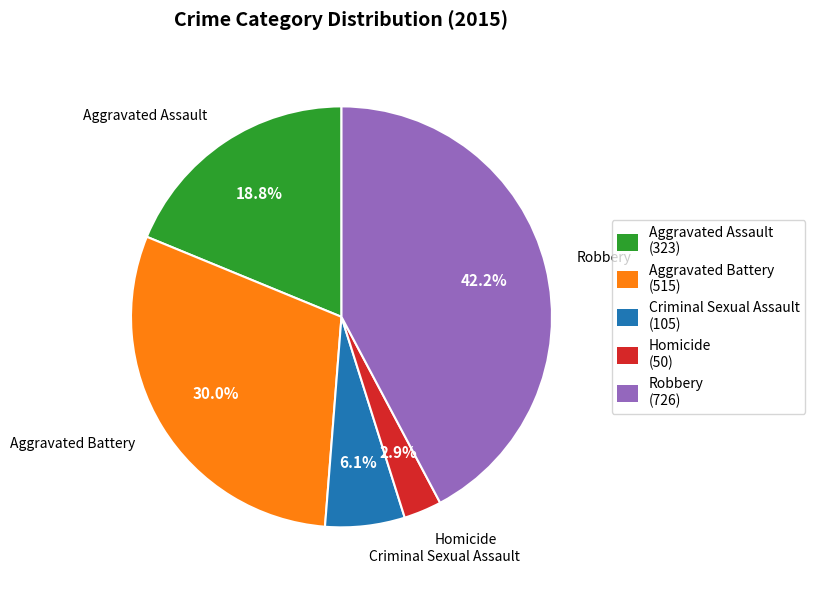

Which category has the smallest portion of the pie?

Homicide